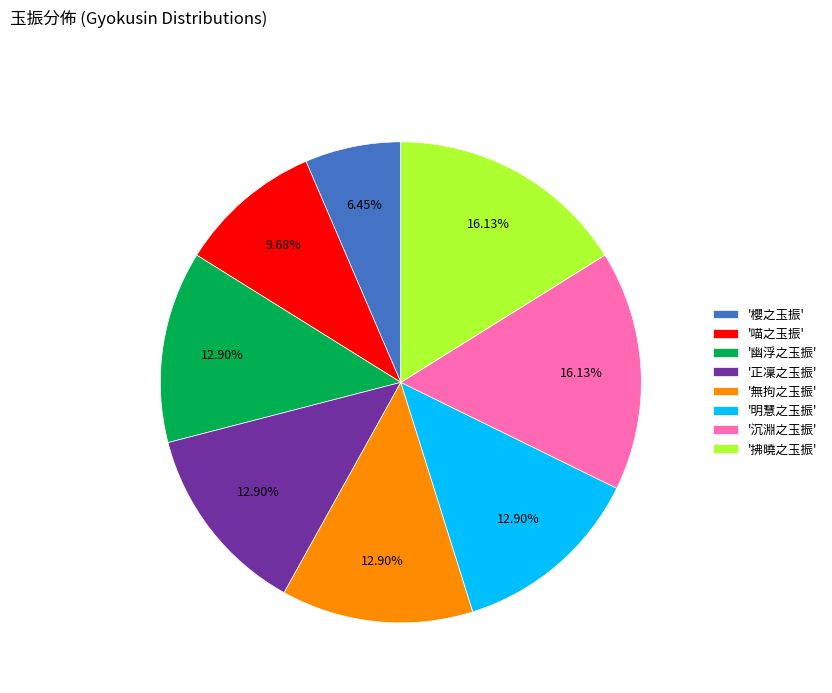

Which category has the smallest portion of the pie?

'櫻之玉振'